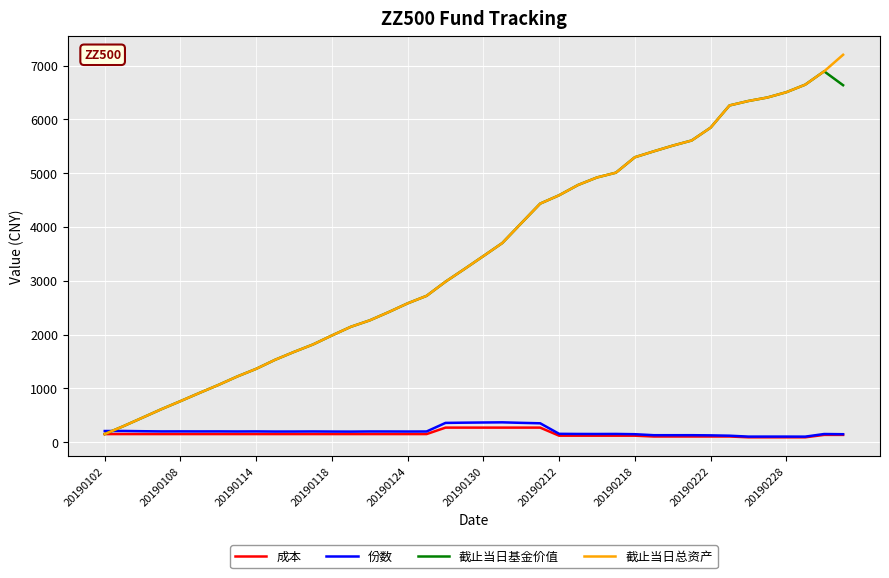

What is the difference between the second highest and minimum values in the 截止当日基金价值 series?

6495.6